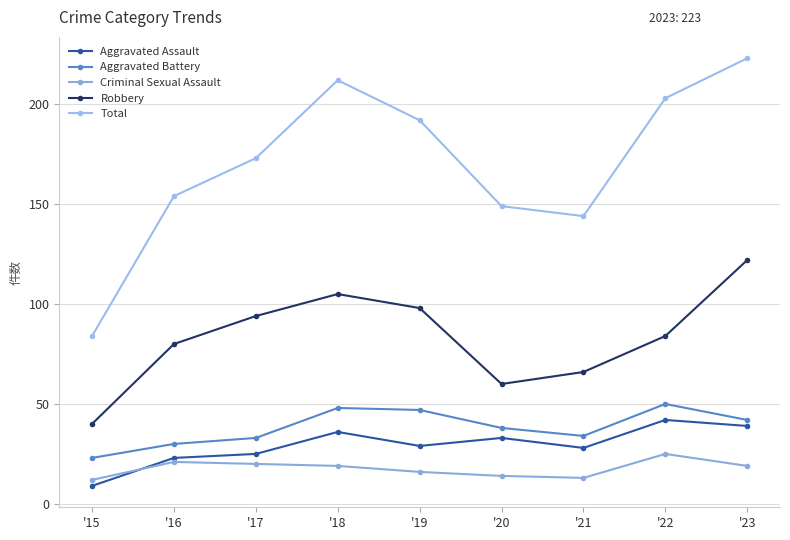

Is the value of Aggravated Battery at '15 greater than the value of Aggravated Assault at '15?

Yes